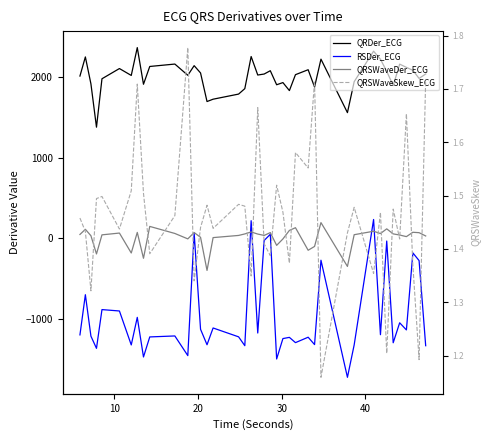

Which series has the largest total across all categories?

QRDer_ECG